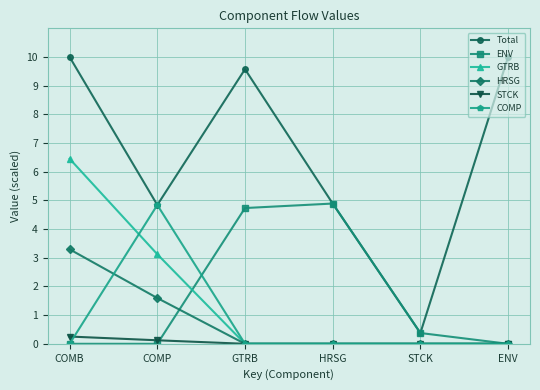

The value of HRSG at HRSG is 0.0. True or false?

True